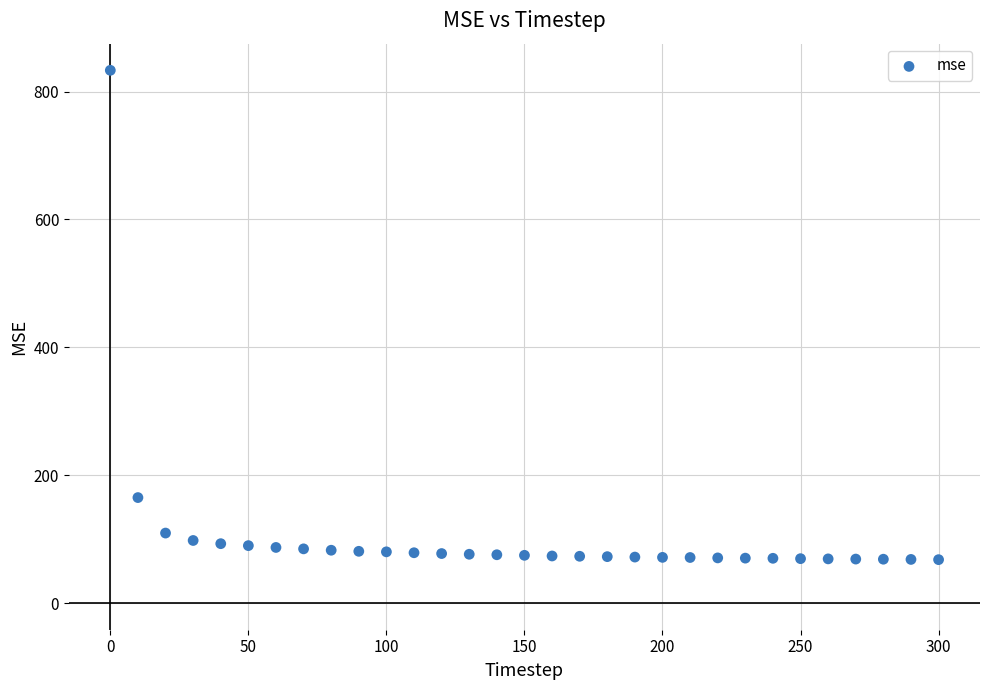

What Y value in the scatter plot is closest to 450?

165.0